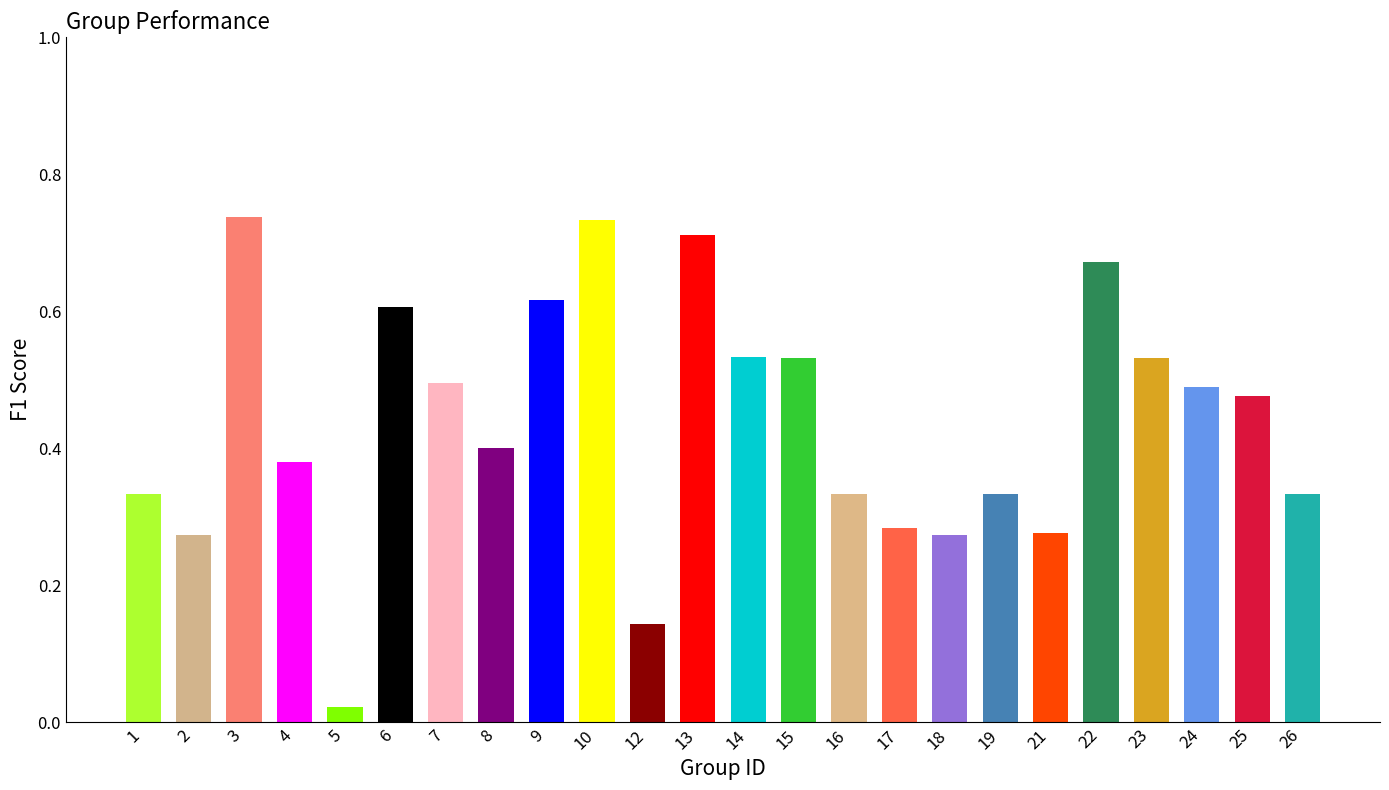

Which label corresponds to the smallest value in the chart?

5